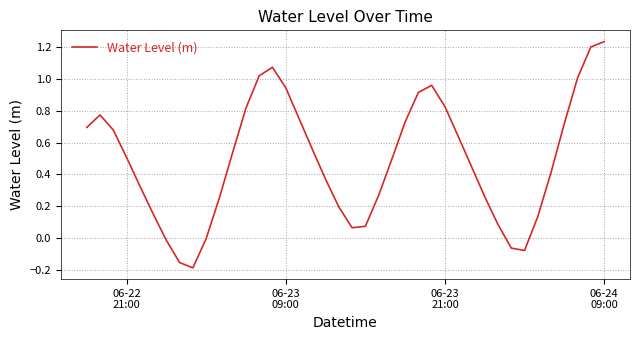

What is the difference between the maximum and minimum values?

1.4